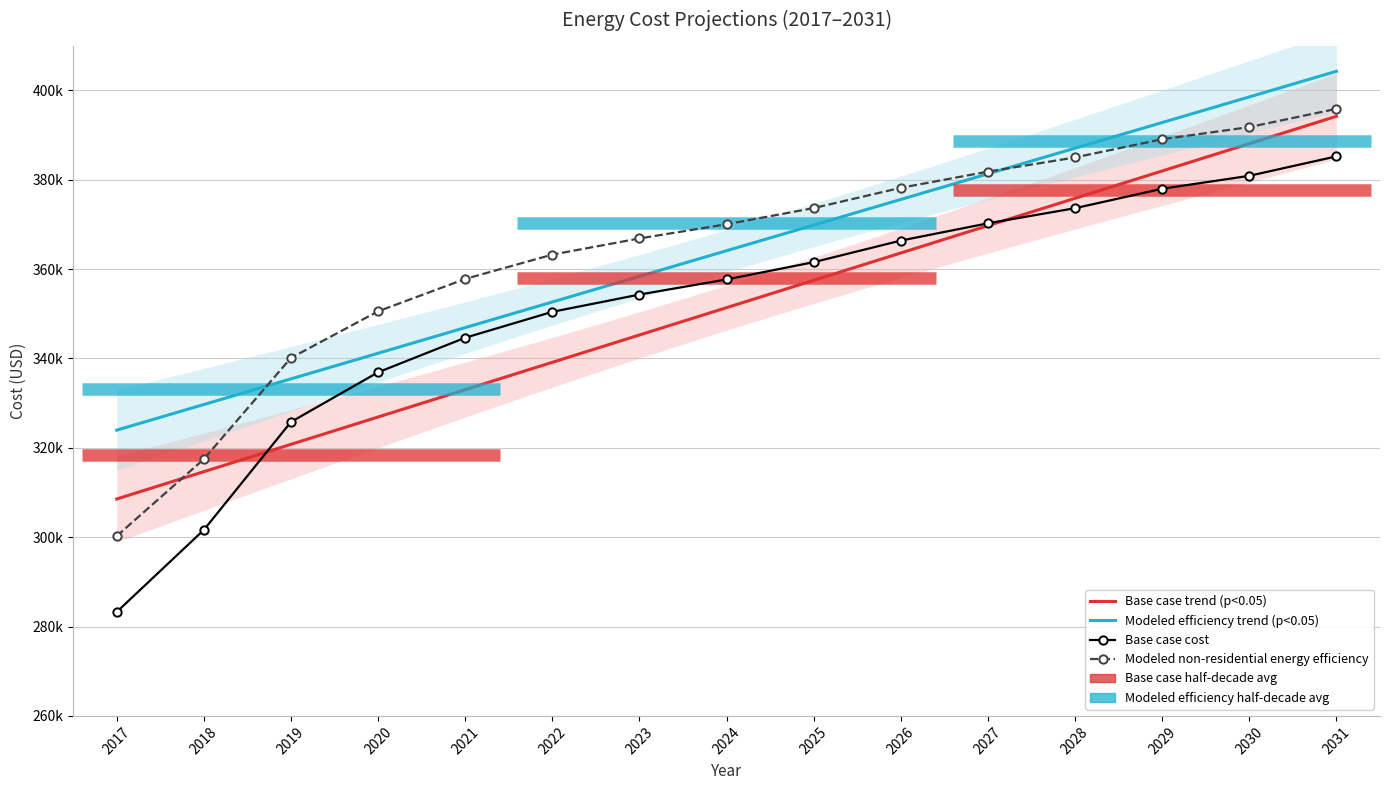

At how many categories does at least one series exceed 363949?

9